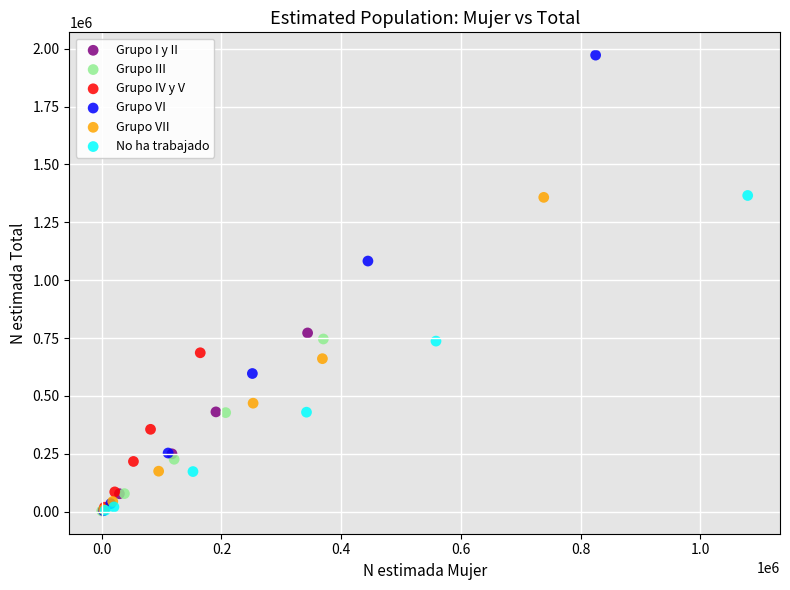

What are all the series names shown in the legend?

Grupo I y II, Grupo III, Grupo IV y V, Grupo VI, Grupo VII, No ha trabajado